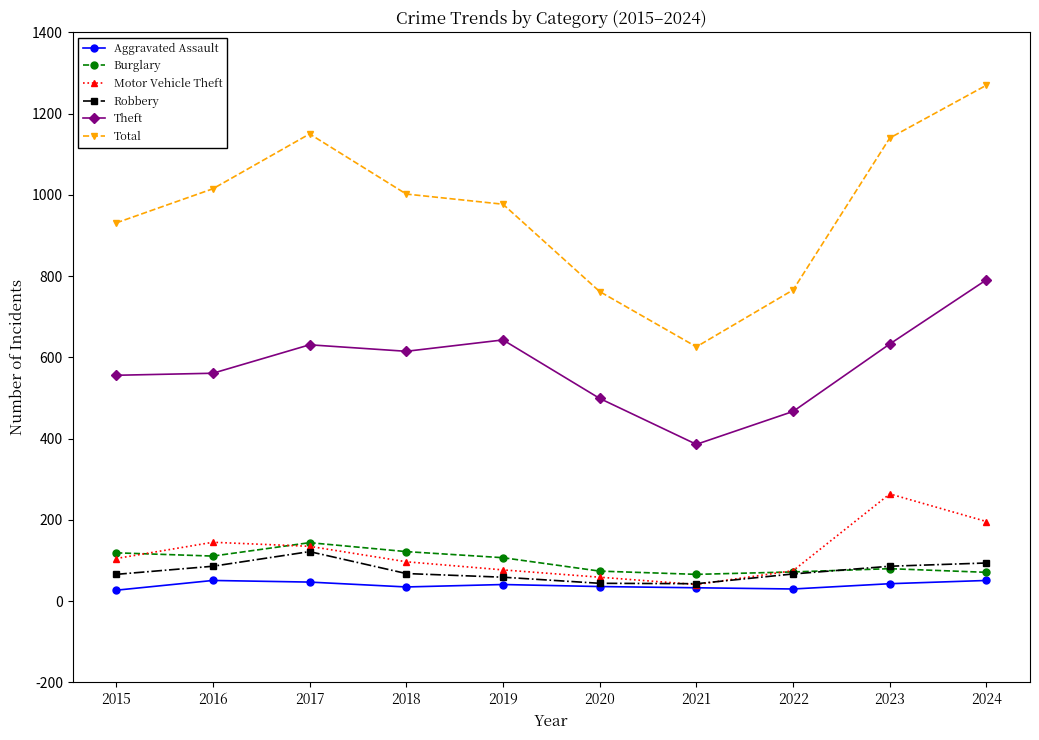

True or false: Theft has a value of 239 at 2016.

False